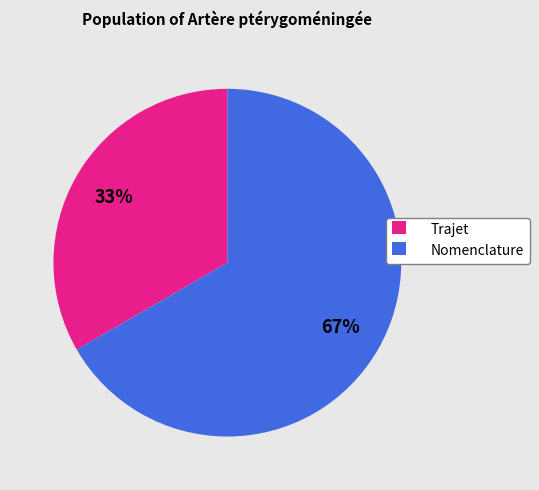

Combined, do Nomenclature and Trajet account for over 50%?

Yes